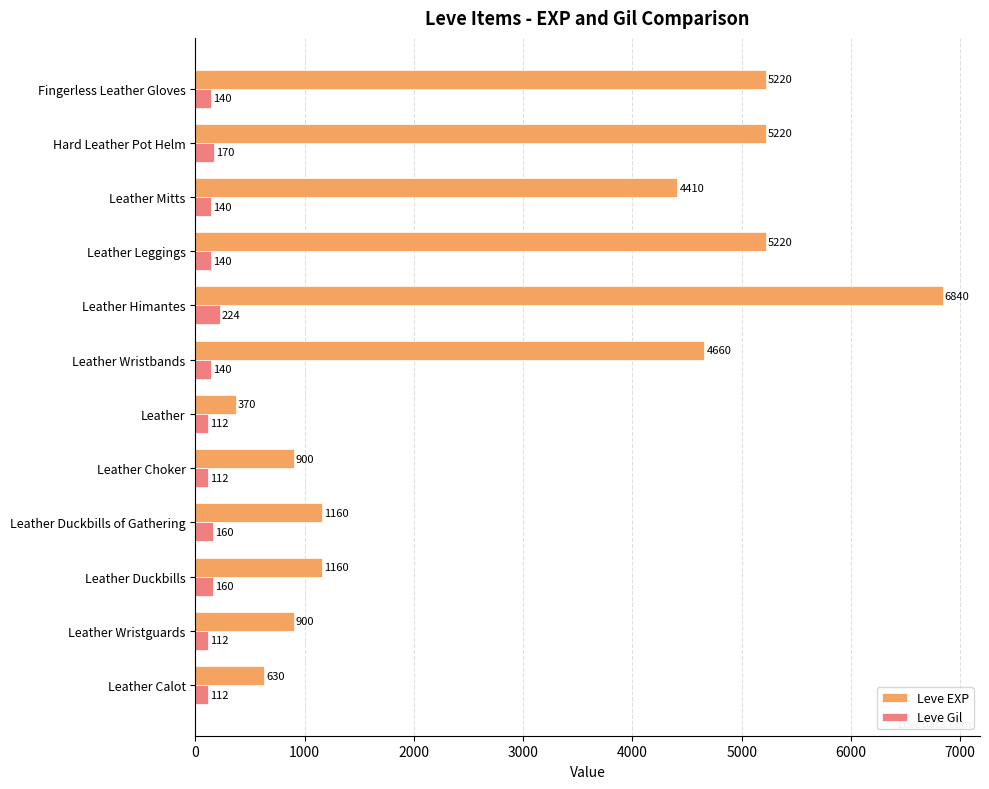

What is the difference between the maximum and minimum values in the Leve Gil series?

112